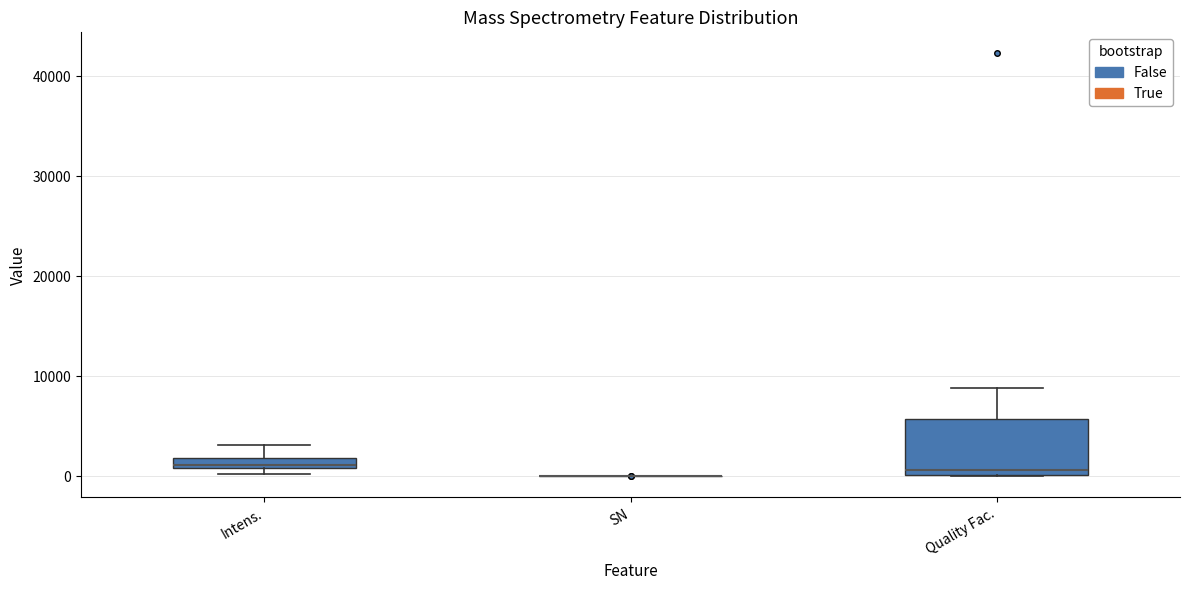

Which box is the tallest, from its lower edge to its upper edge?

Quality Fac.